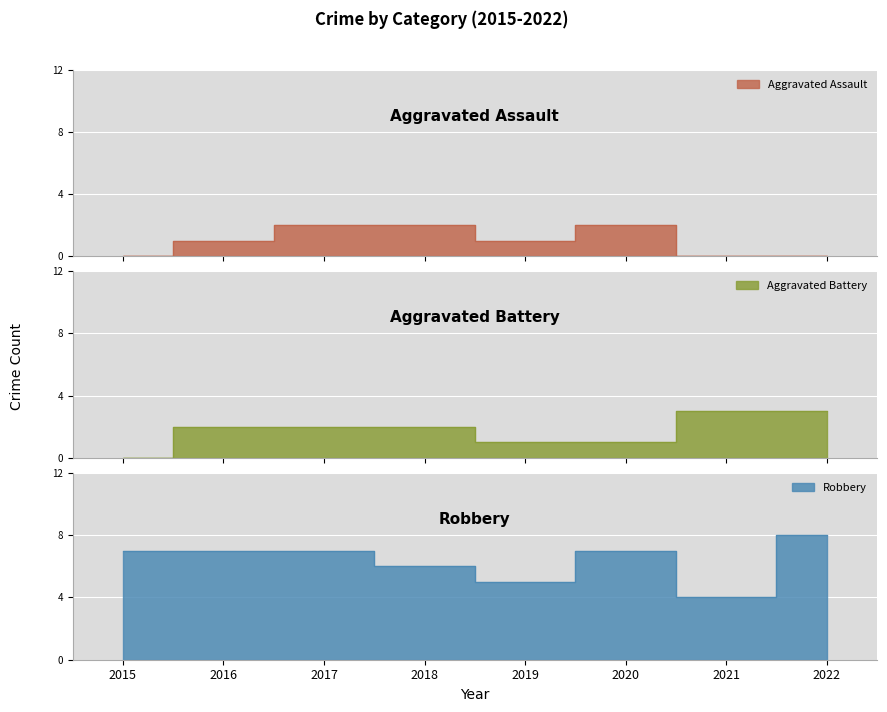

True or false: Aggravated Assault and Aggravated Battery intersect in this chart.

True